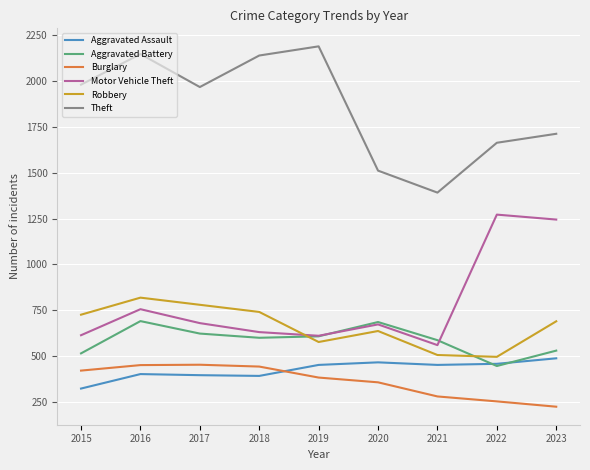

What is the difference between the Robbery values at 2021 and 2016?

313